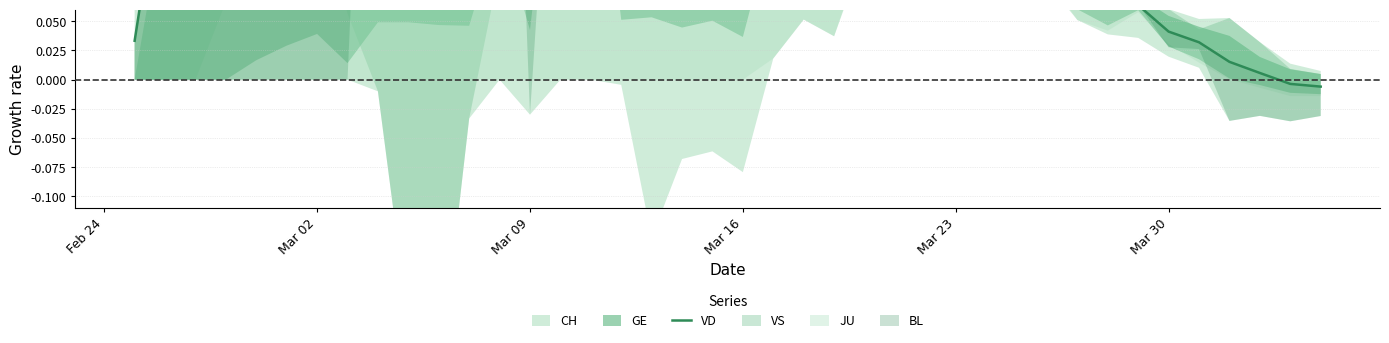

The chart shows a value of 0.4 at Mar 16. True or false?

False